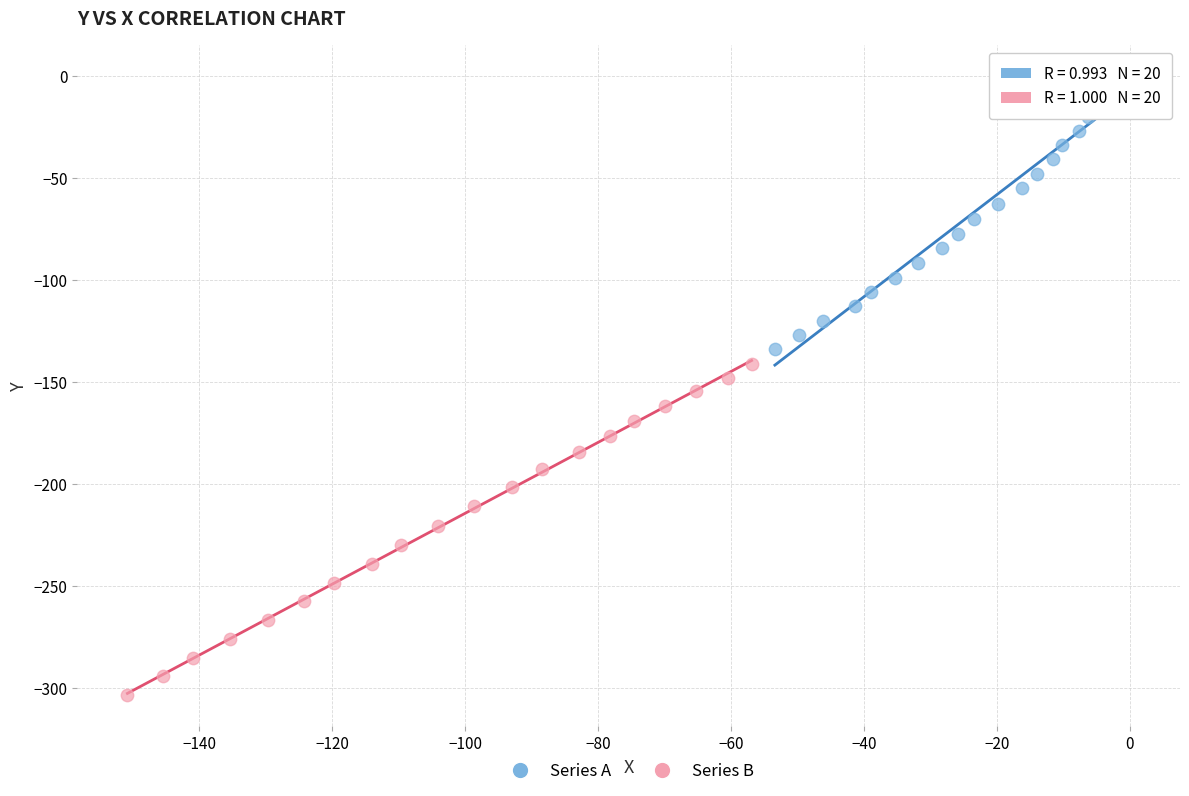

Which series contains the lowest Y value?

Series B